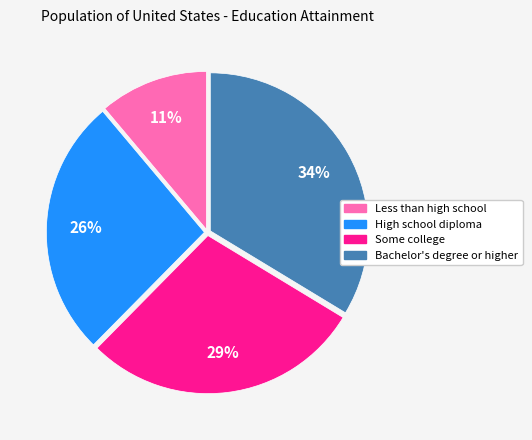

Does any single category account for the majority?

No